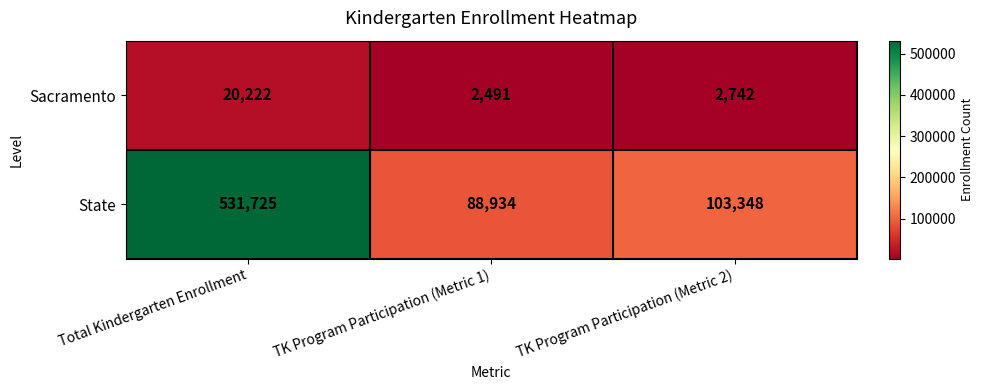

What is the spread (max minus min) of values at TK Program Participation (Metric 1)?

86443